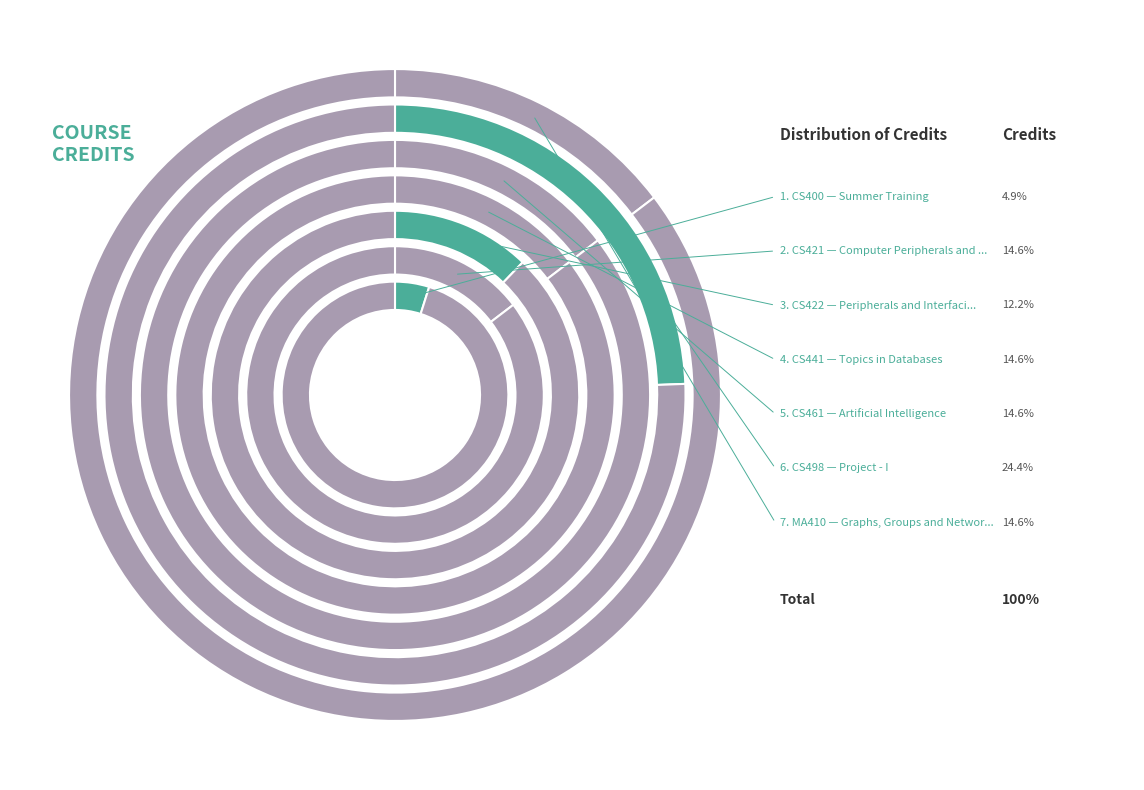

Is it true that CS421 is 3% of the pie?

False